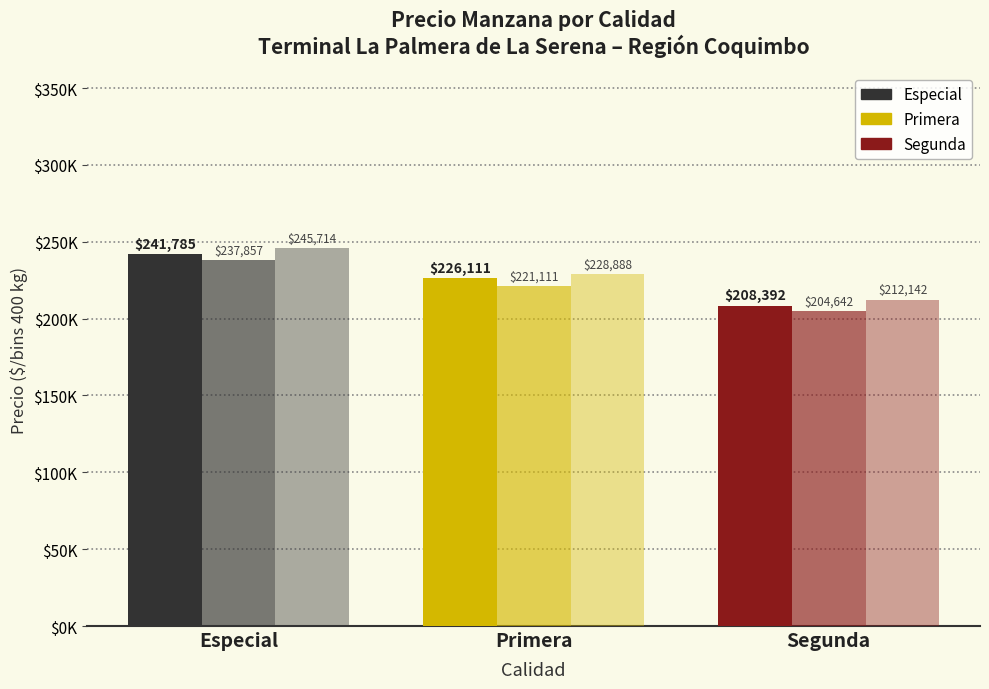

Reading left to right, transcribe all the data shown in this chart.

Precio promedio ponderado: Especial=241785	Primera=226111	Segunda=208392
Precio mínimo: Especial=237857	Primera=221111	Segunda=204642
Precio máximo: Especial=245714	Primera=228888	Segunda=212142